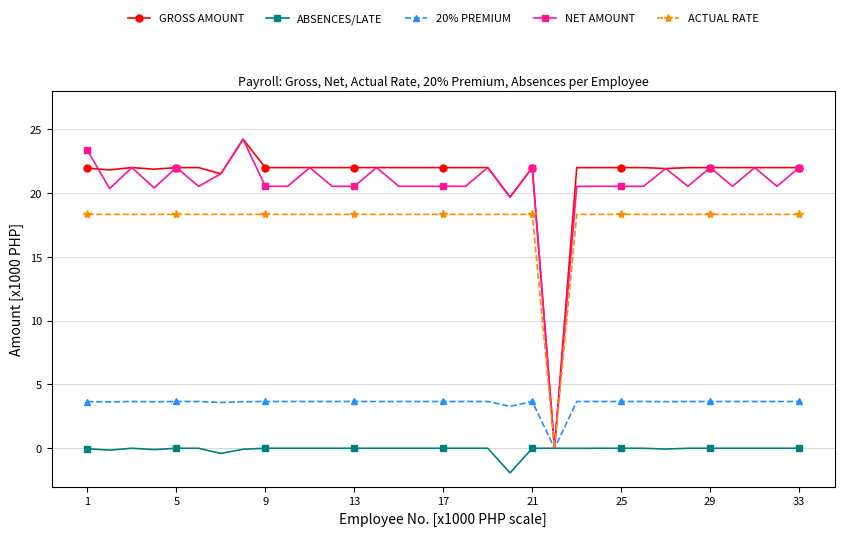

What is the greatest value displayed?

24.2